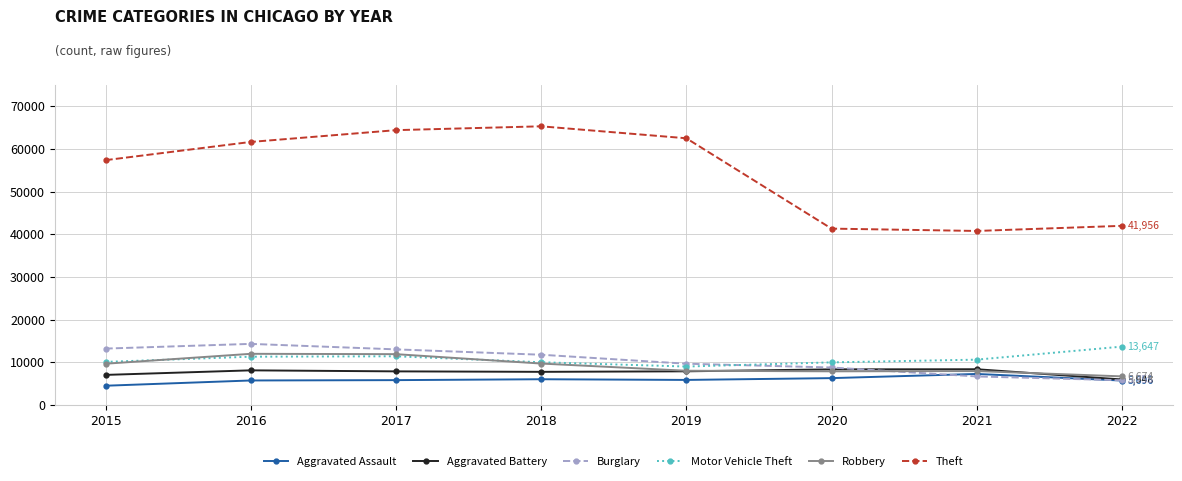

What is the minimum value for Burglary?

5755